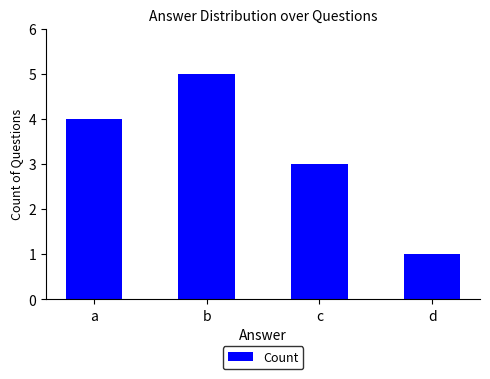

The chart shows a value of 3 at c. True or false?

True